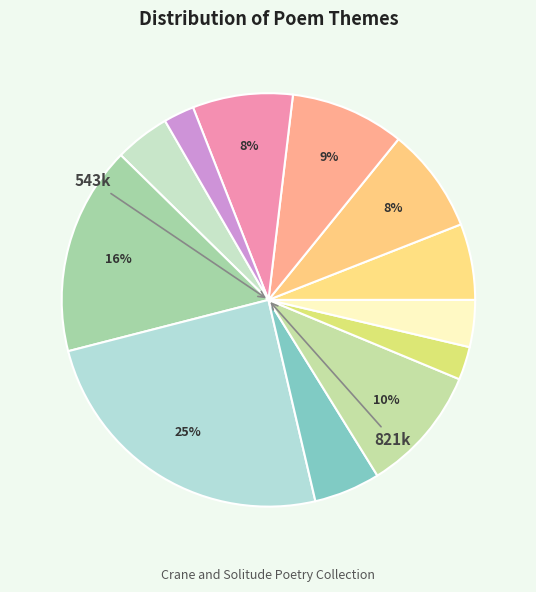

Count the number of slices in the pie.

12